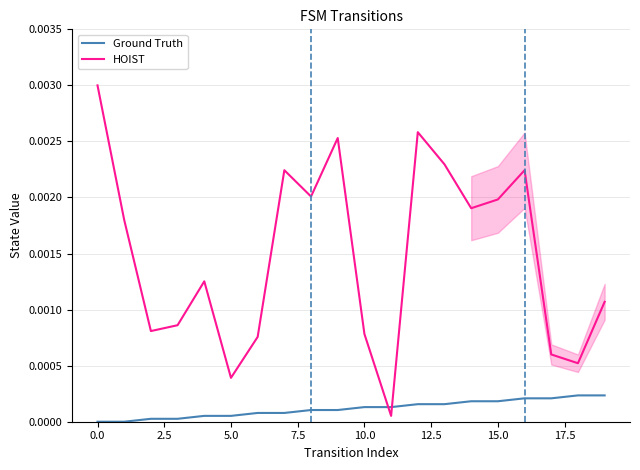

How many categories are shown in the chart?

20